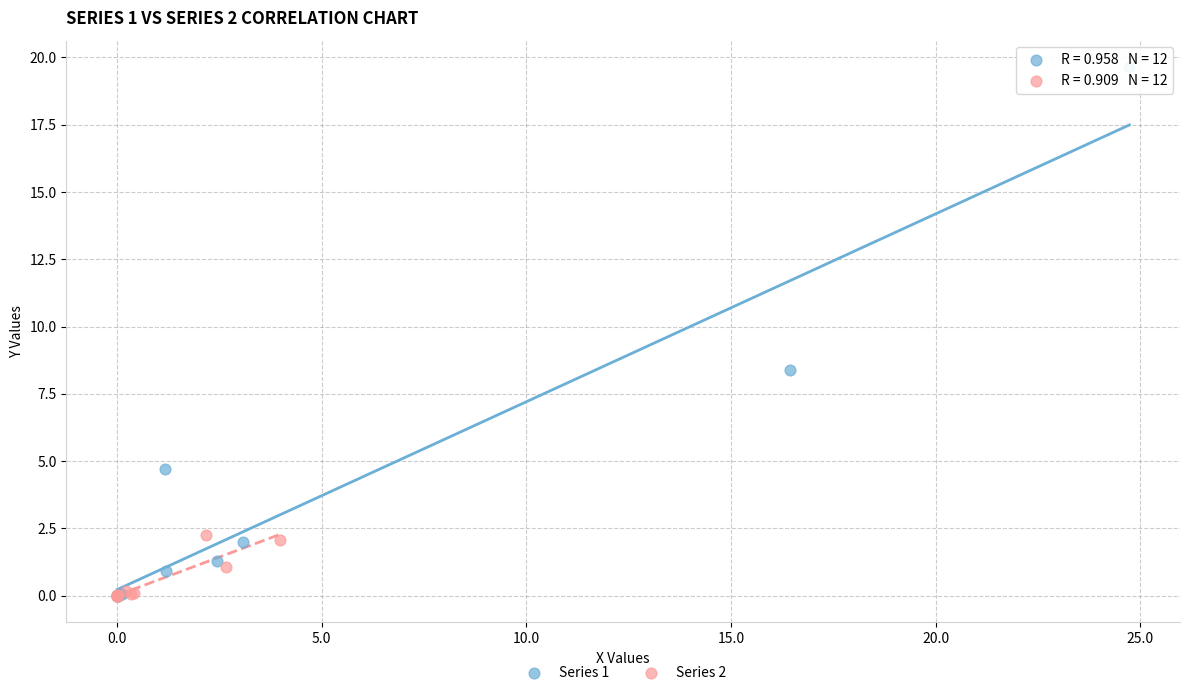

Which series has the widest spread of Y values?

Series 1